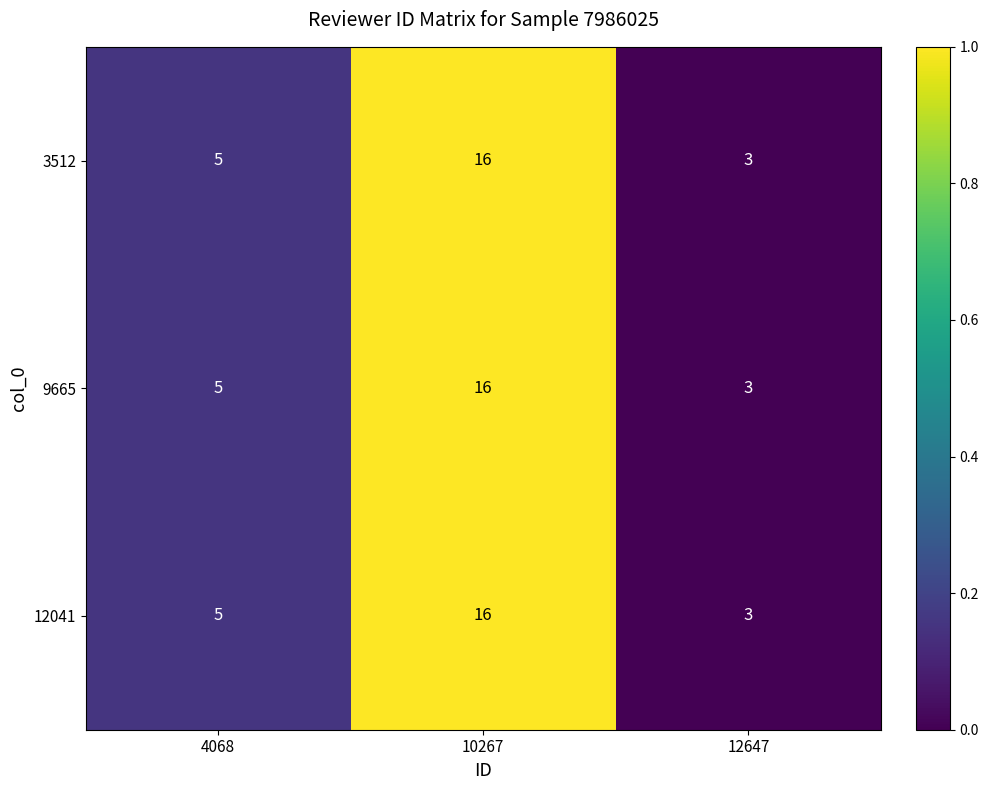

List the labels in order of 12041 value, smallest first.

12647, 4068, 10267